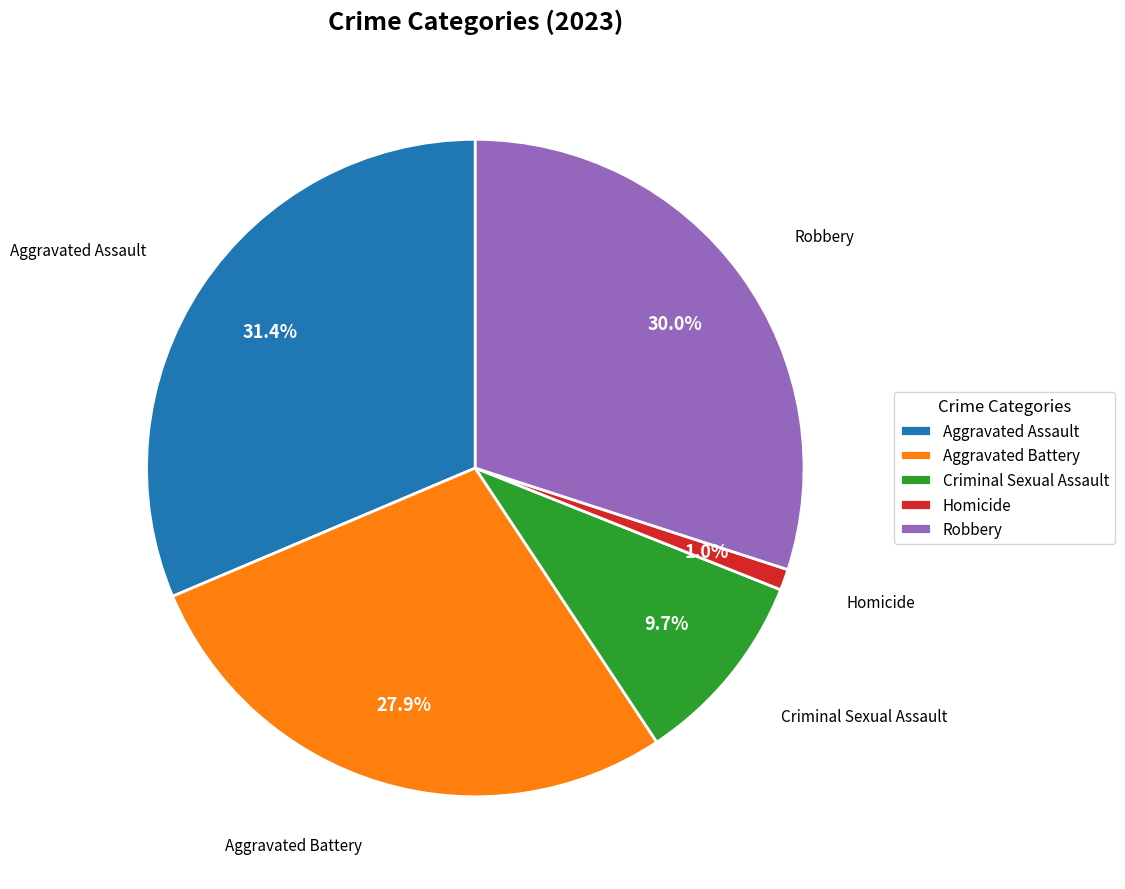

Is the sum of Criminal Sexual Assault and Aggravated Assault greater than half?

No